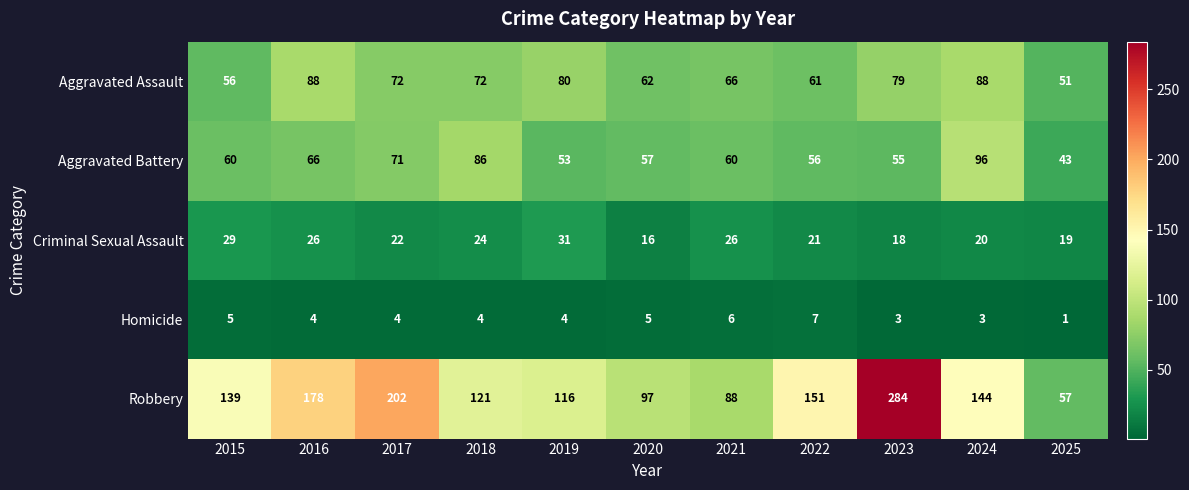

What is the difference between the maximum and minimum values in the Homicide series?

6